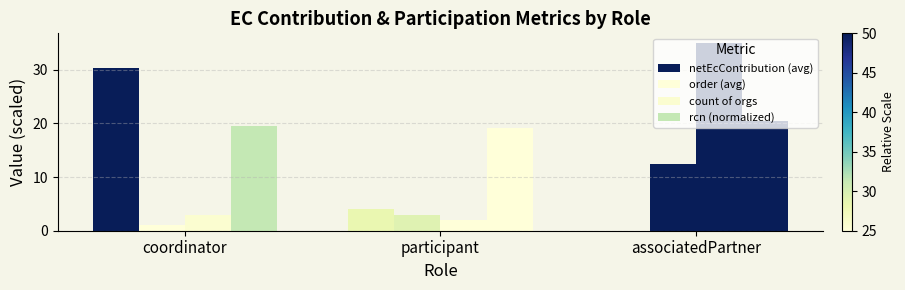

Are the bars grouped side by side (vs. stacked)?

Yes